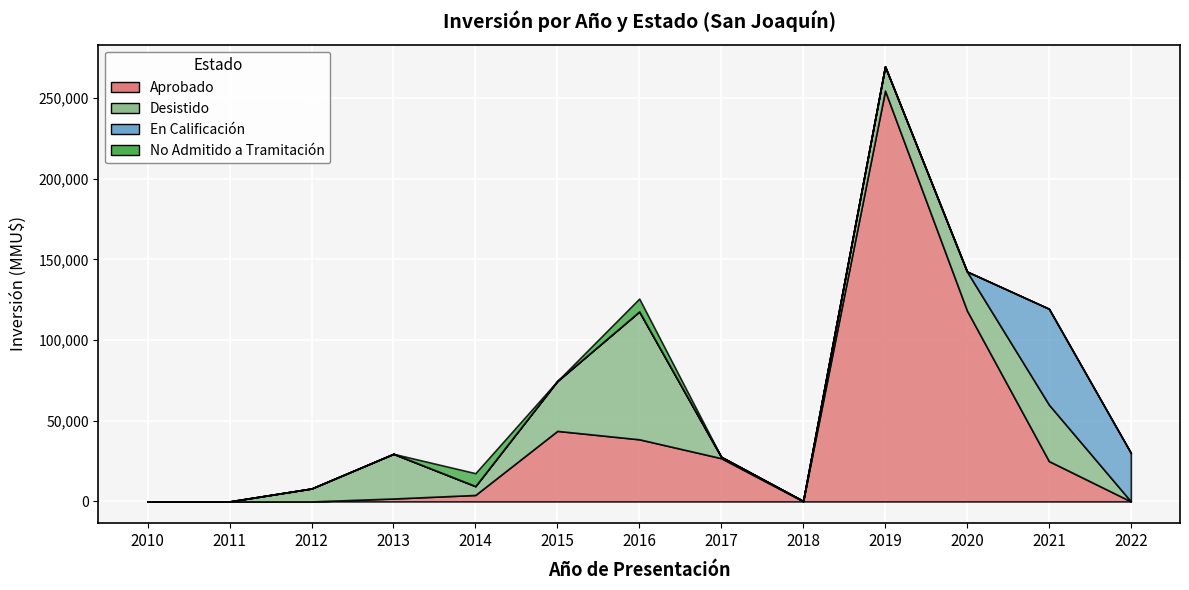

At which category is the sum across all series the highest?

2017